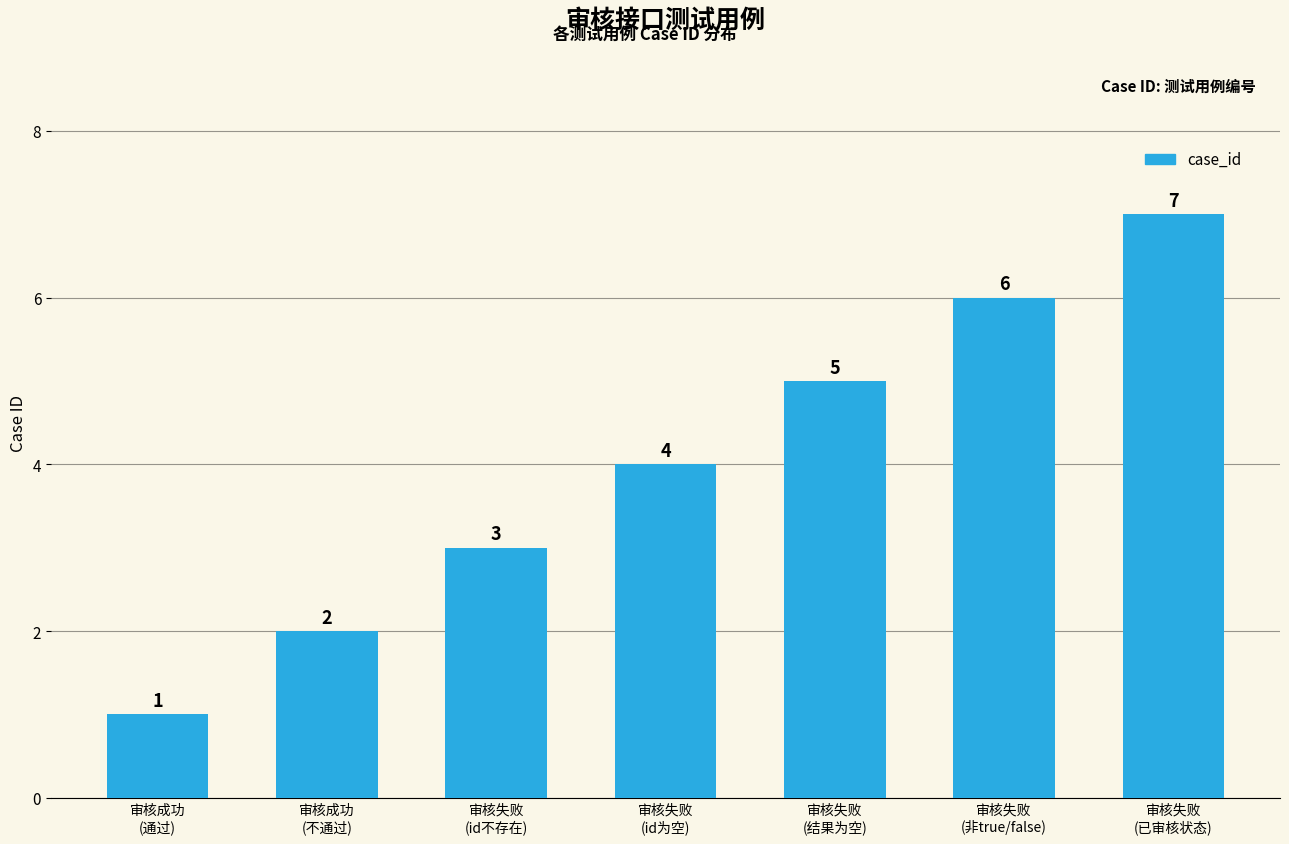

List the labels in order of value, smallest first.

审核成功
(通过), 审核成功
(不通过), 审核失败
(id不存在), 审核失败
(id为空), 审核失败
(结果为空), 审核失败
(非true/false), 审核失败
(已审核状态)